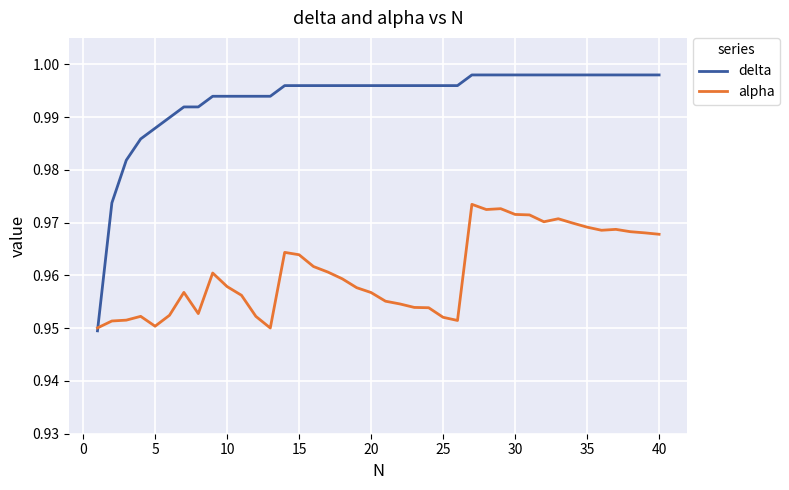

Which series has the widest spread of values?

delta